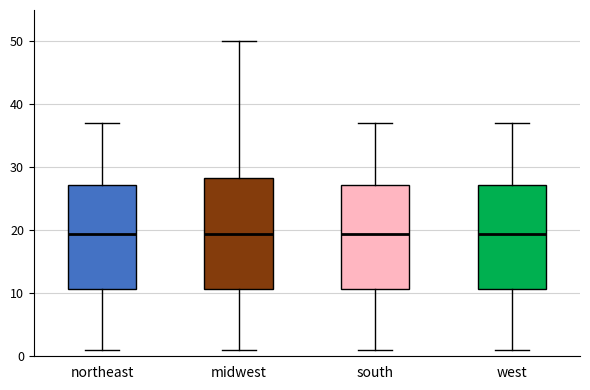

Which box is the tallest, from its lower edge to its upper edge?

midwest